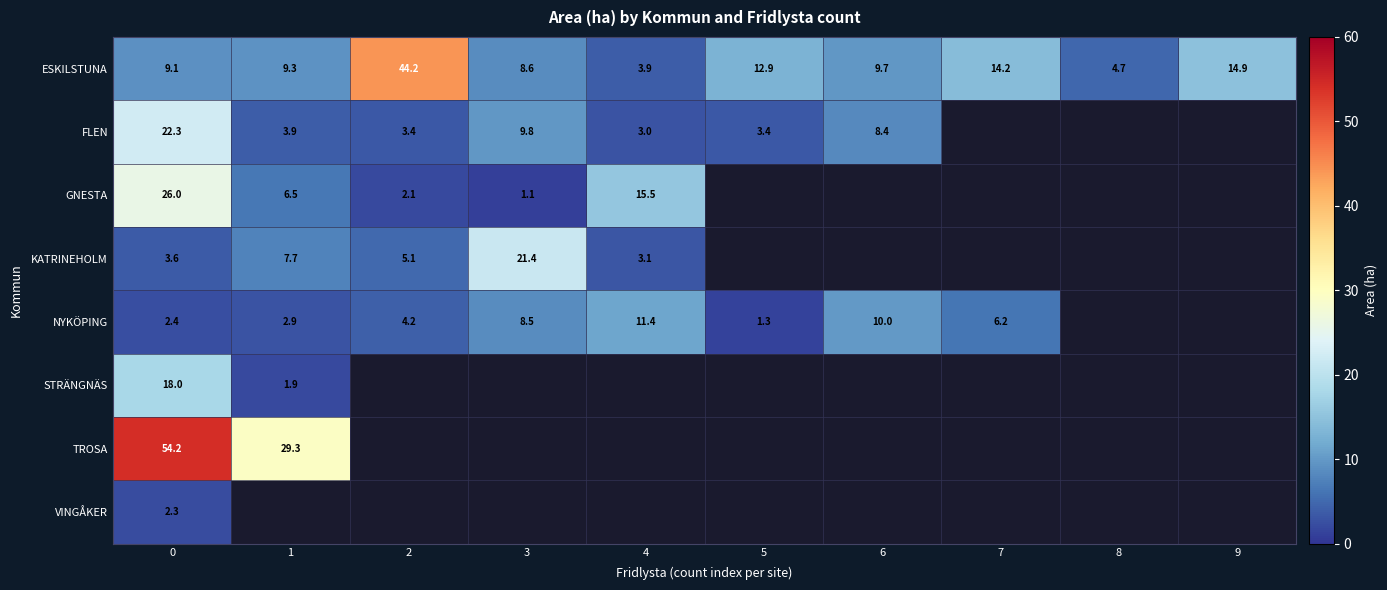

The FLEN series shows 3.4 at 2. True or false?

True